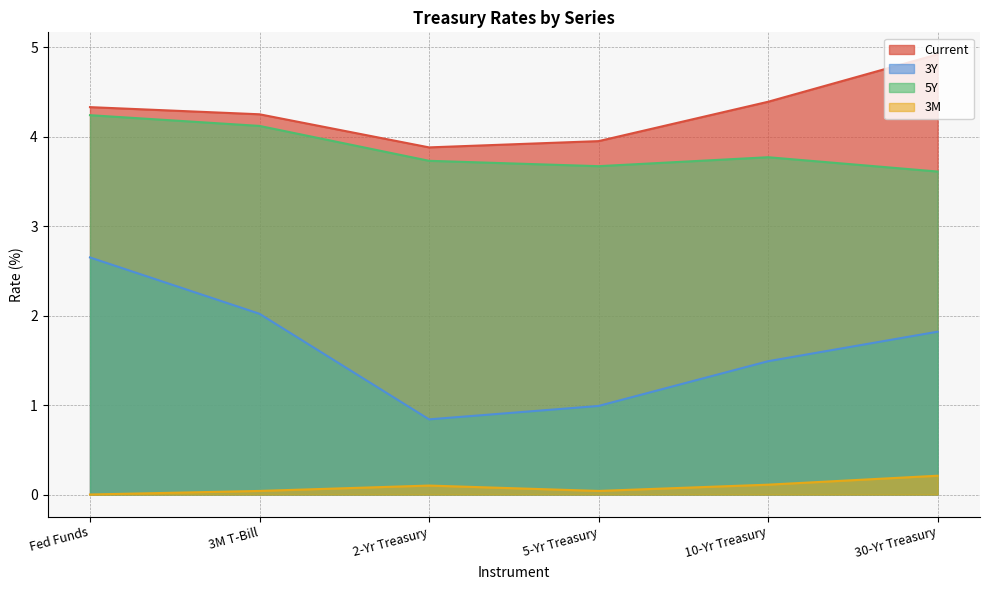

Count the number of categories in the chart.

6